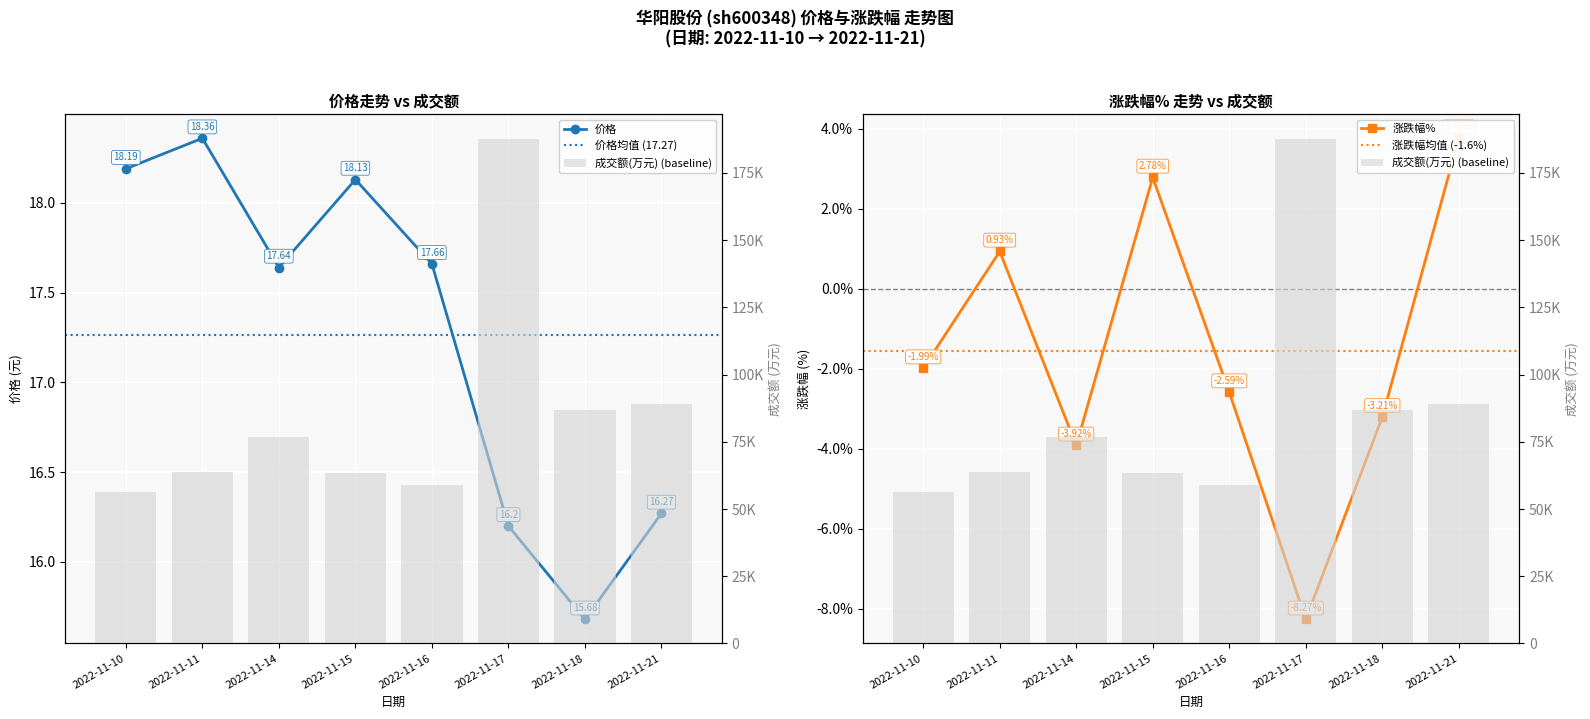

Reading left to right, list all the values displayed in this chart.

价格: 18.2	18.4	17.6	18.1	17.7	16.2	15.7	16.3
涨跌幅%: -2.0	0.9	-3.9	2.8	-2.6	-8.3	-3.2	3.8